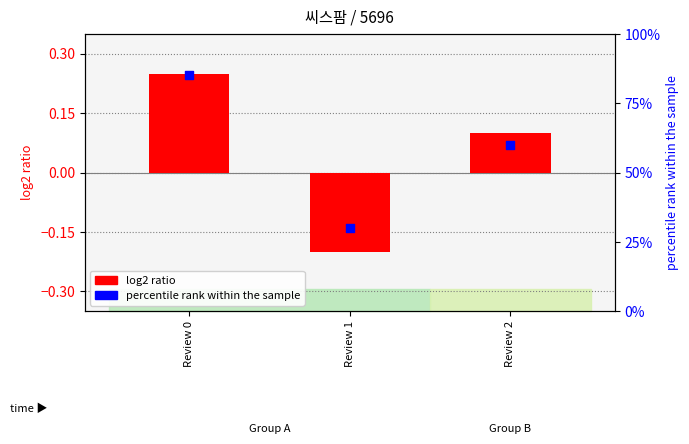

Which series contains the highest Y value?

percentile rank within the sample